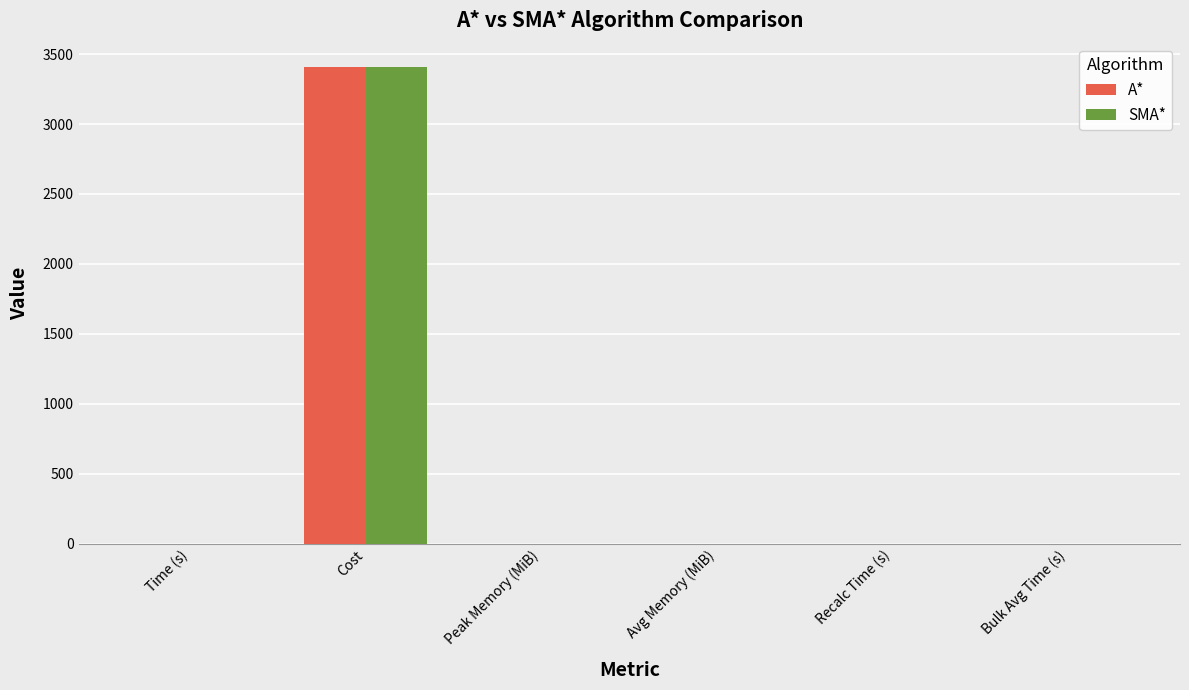

What is the total value across all series at Cost?

6808.4